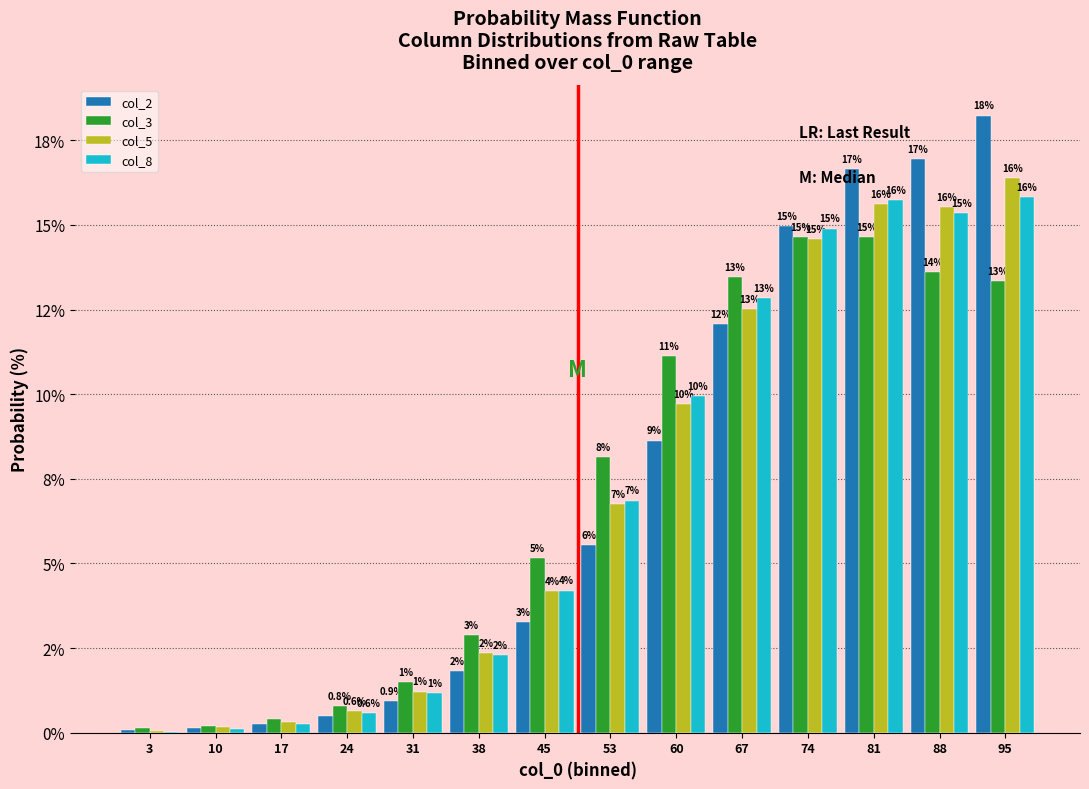

Are the bars grouped side by side (vs. stacked)?

Yes